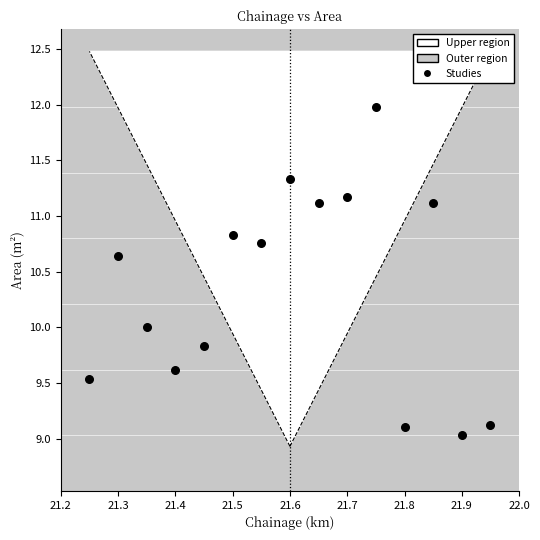

What is the range of X values (max minus min)?

0.7